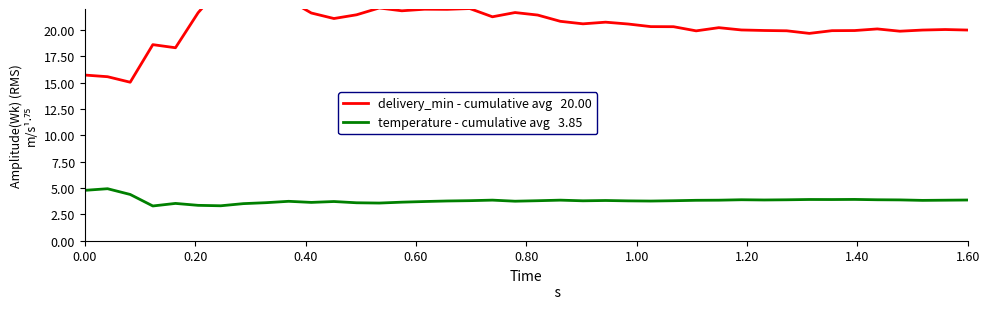

Is the value of delivery_min - cumulative avg   20.00 at 23 greater than the value of temperature - cumulative avg   3.85 at 13?

Yes